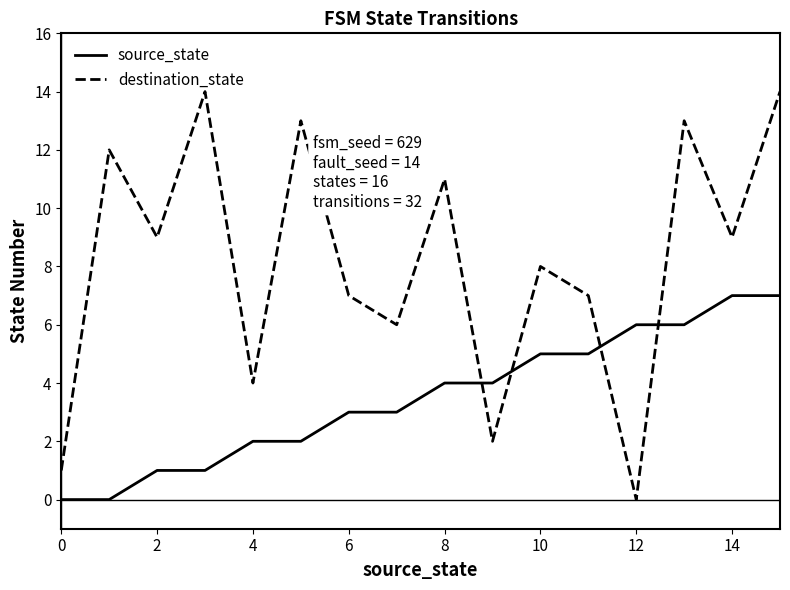

What are all the series names shown in the legend?

source_state, destination_state